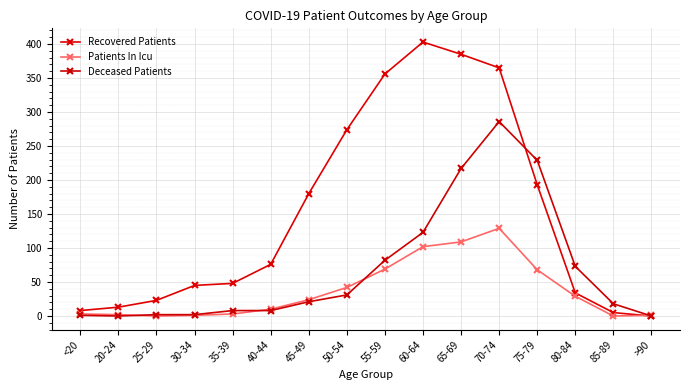

At which label does Recovered Patients first exceed 76?

45-49